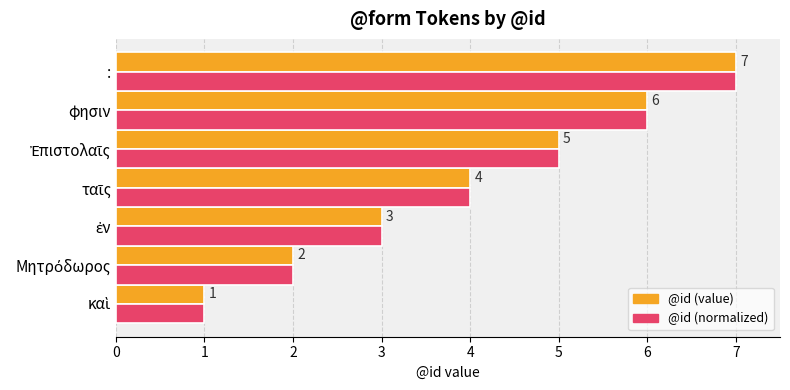

At which category does the chart reach its peak across all series?

: